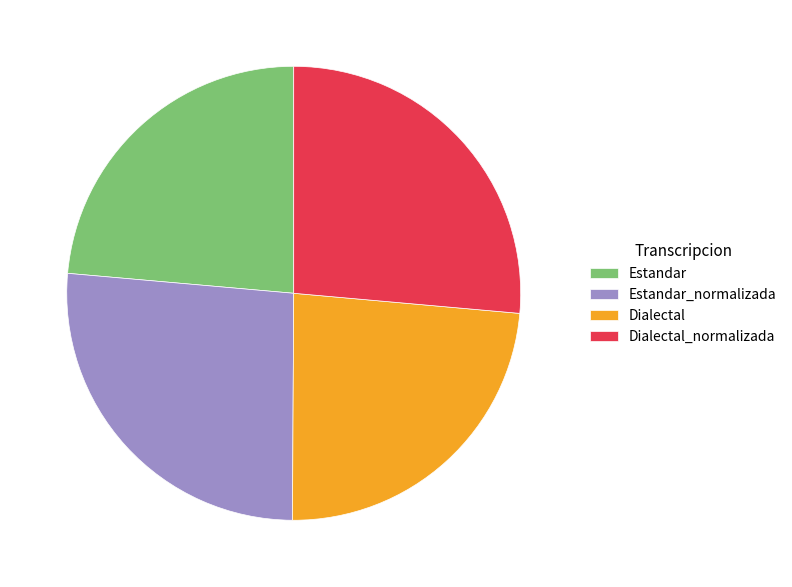

Is there any slice that represents more than half of the pie?

No